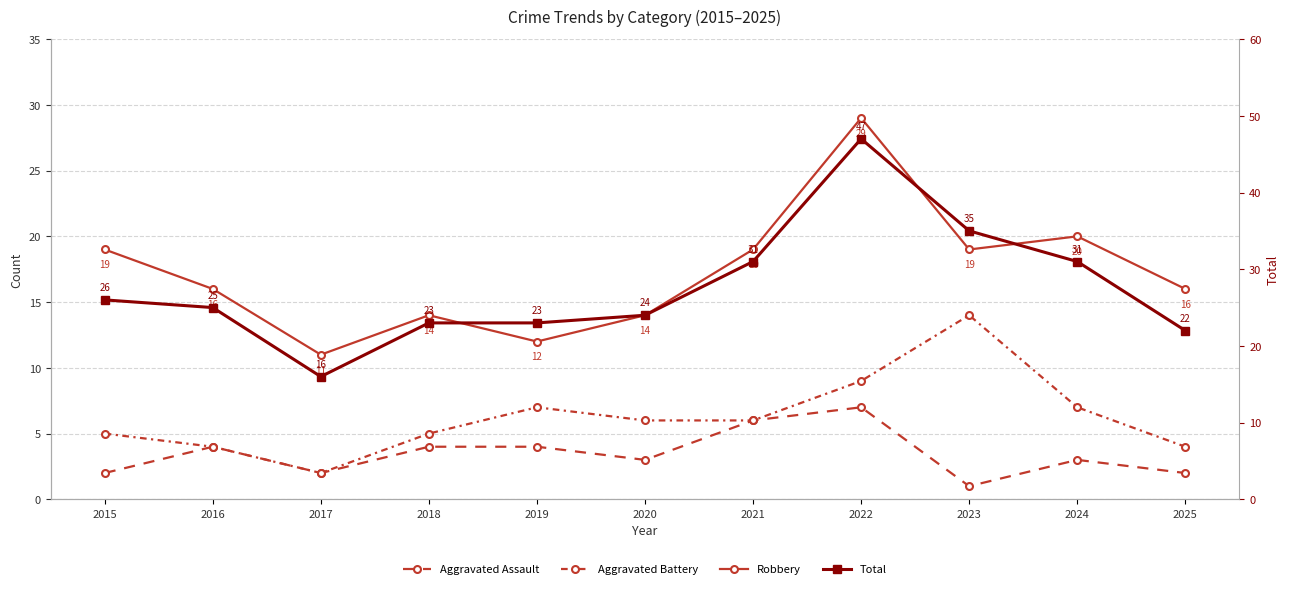

Reading right to left, transcribe all the data shown in this chart.

Aggravated Assault: 2025=2	2024=3	2023=1	2022=7	2021=6	2020=3	2019=4	2018=4	2017=2	2016=4	2015=2
Aggravated Battery: 2025=4	2024=7	2023=14	2022=9	2021=6	2020=6	2019=7	2018=5	2017=2	2016=4	2015=5
Robbery: 2025=16	2024=20	2023=19	2022=29	2021=19	2020=14	2019=12	2018=14	2017=11	2016=16	2015=19
Total: 2025=22	2024=31	2023=35	2022=47	2021=31	2020=24	2019=23	2018=23	2017=16	2016=25	2015=26